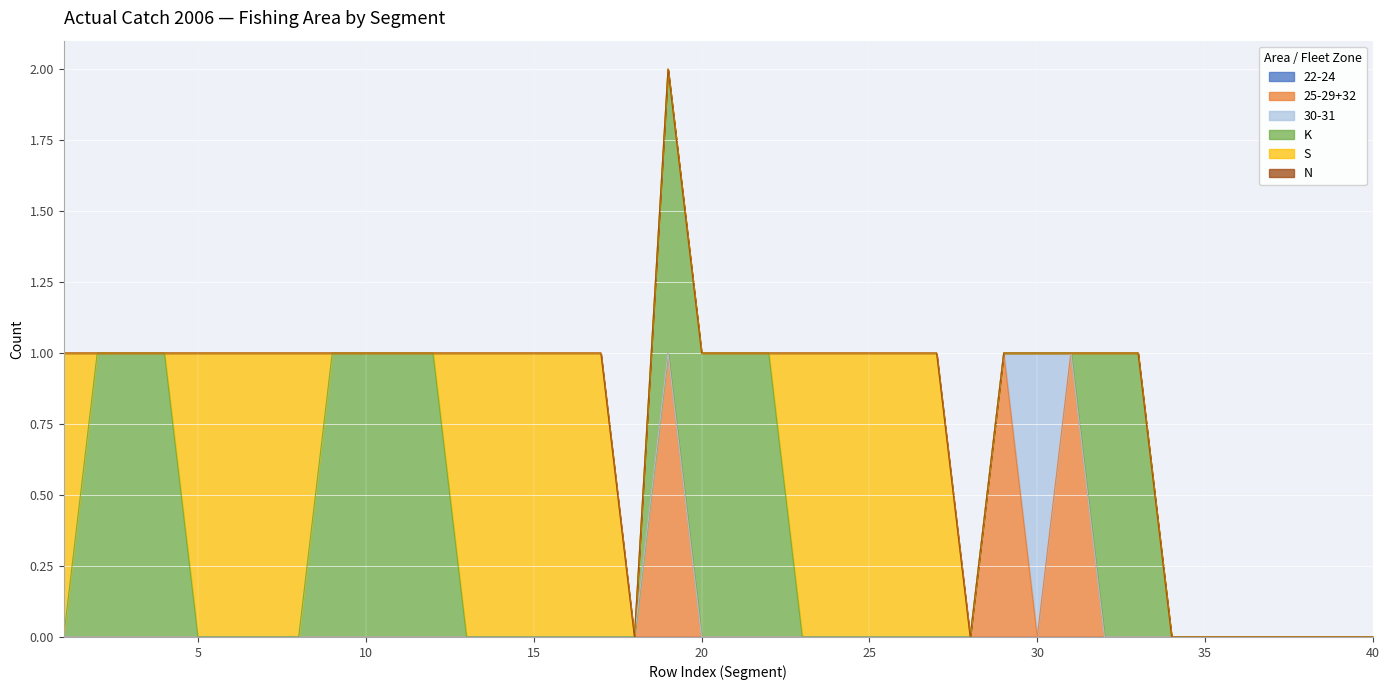

At which label is 22-24 closest to 0?

1